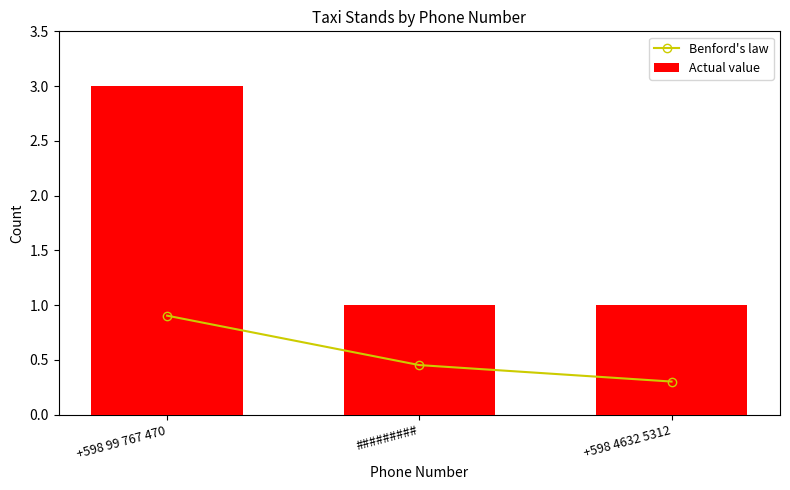

What is the maximum value for Actual value?

3